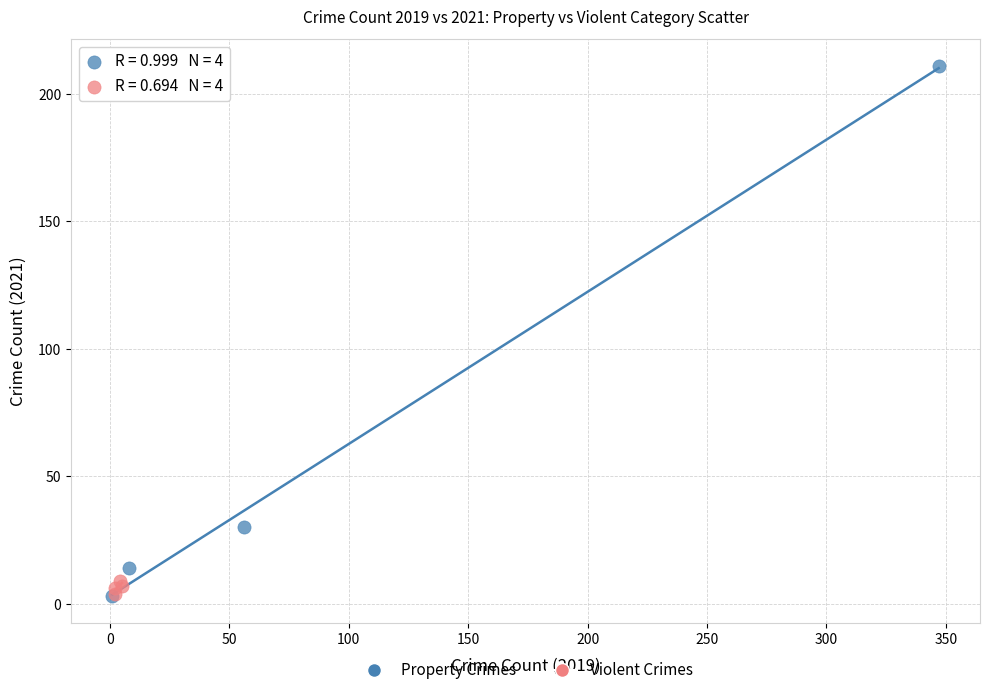

Which series has the largest Y range (max minus min)?

Property Crimes